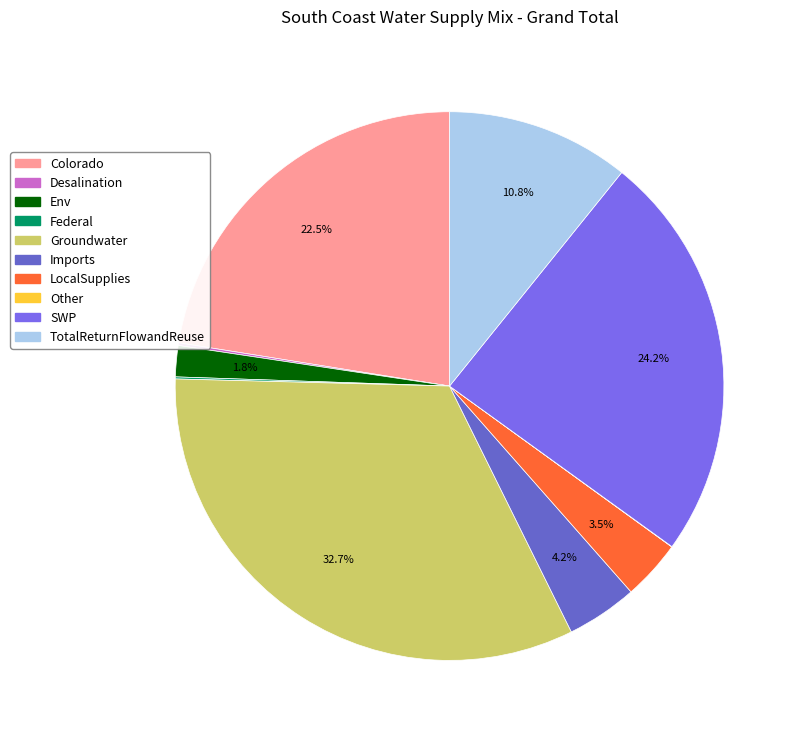

Which has a higher value, SWP or Groundwater?

Groundwater